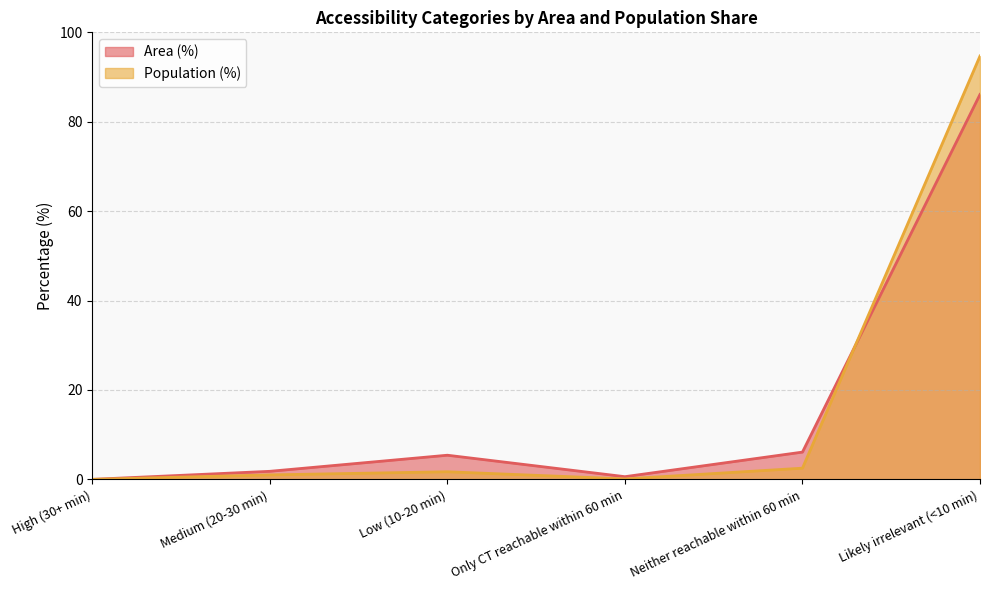

What is the value of the Area (%) point at the 6th from the left?

86.1